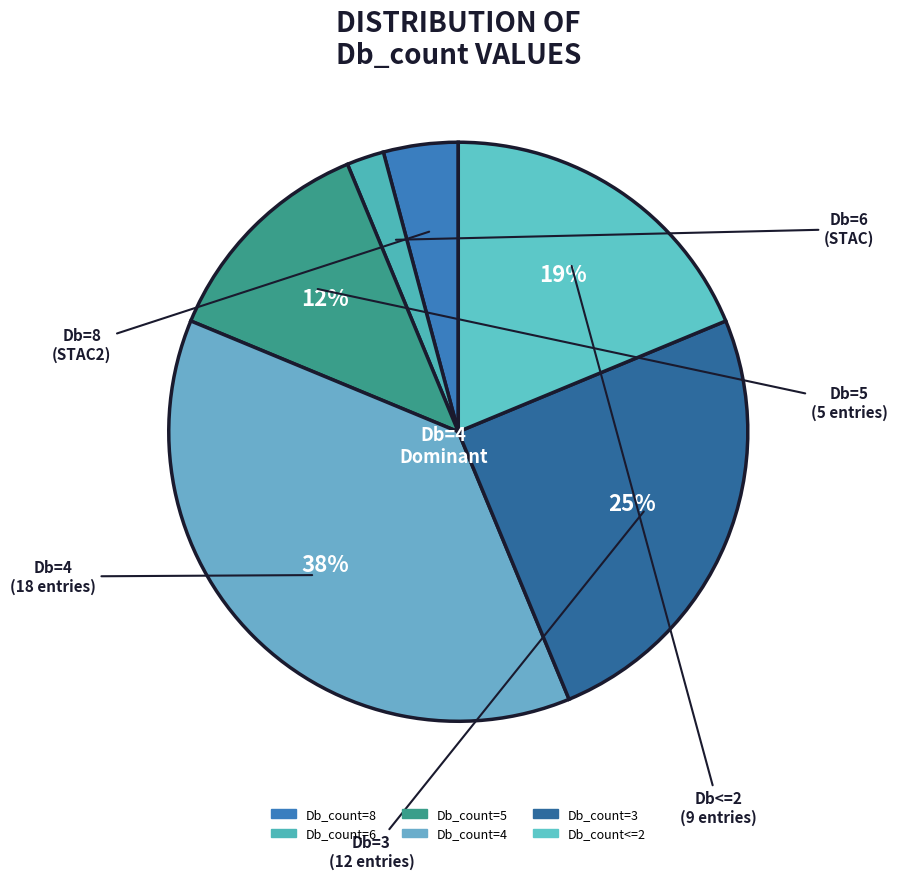

How many slices are in this pie chart?

6